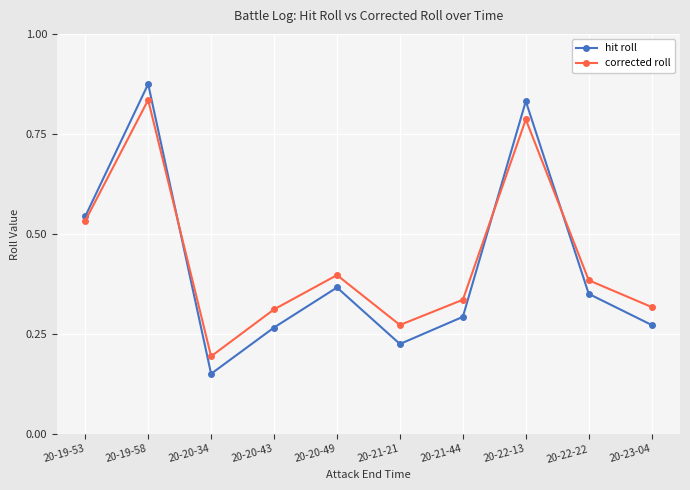

At which label is corrected roll closest to 0?

20-20-34